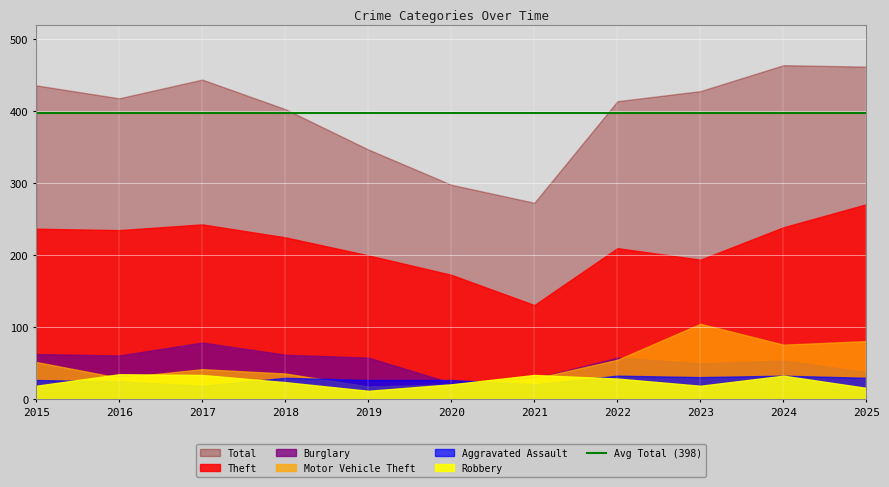

List the labels in order of Robbery value, smallest first.

2019, 2025, 2015, 2023, 2020, 2018, 2022, 2024, 2017, 2021, 2016